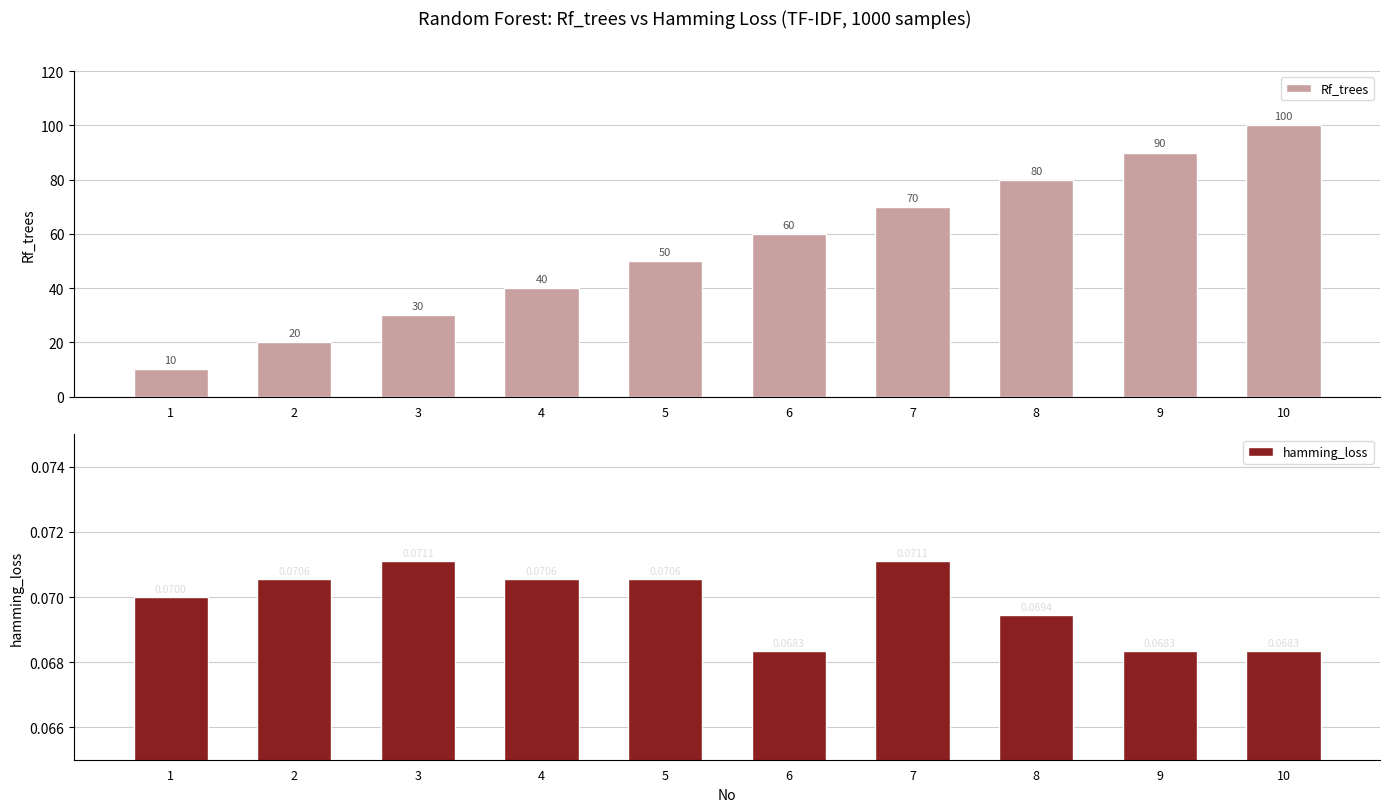

What is the value of the Rf_trees bar at the 1st from the left?

10